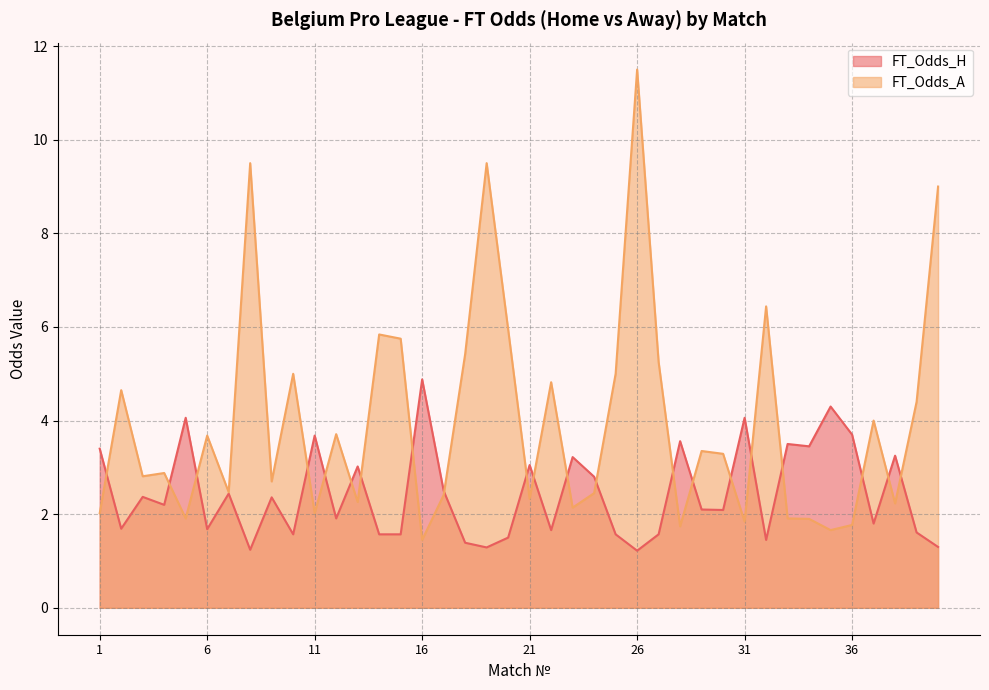

True or false: FT_Odds_A has a value of 2.5 at 7.

True